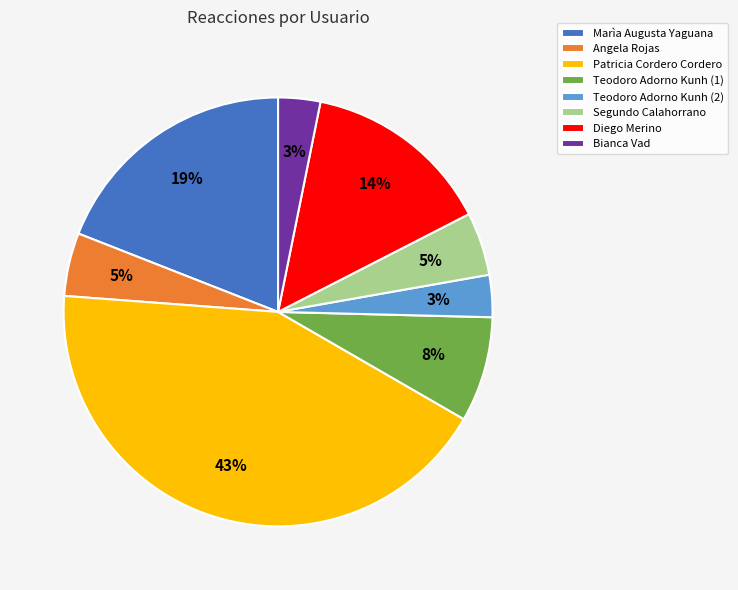

The Diego Merino slice represents 3% of the pie. True or false?

False